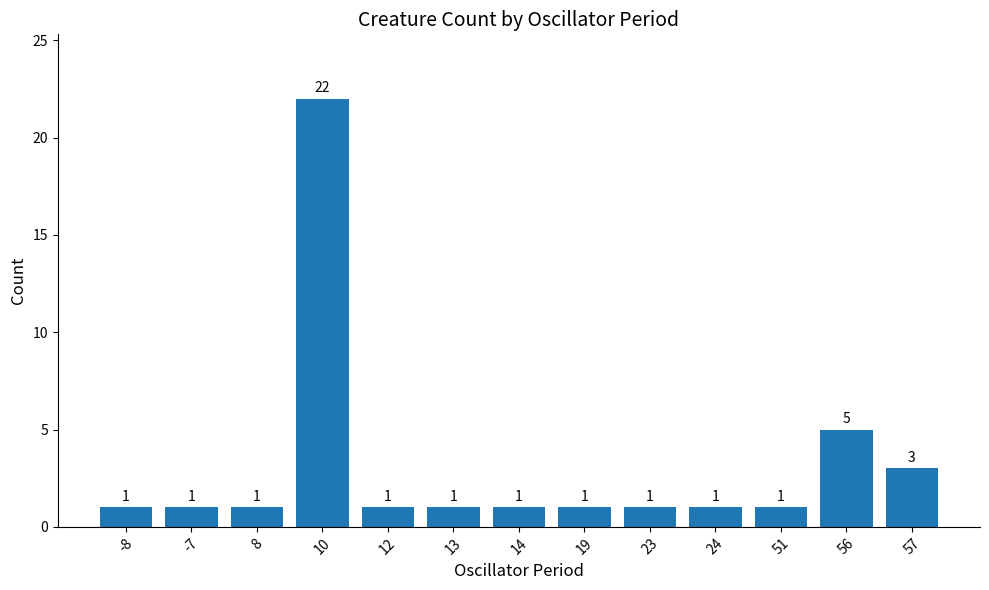

Approximately how many times larger is the value at 57 compared to 8?

3.0